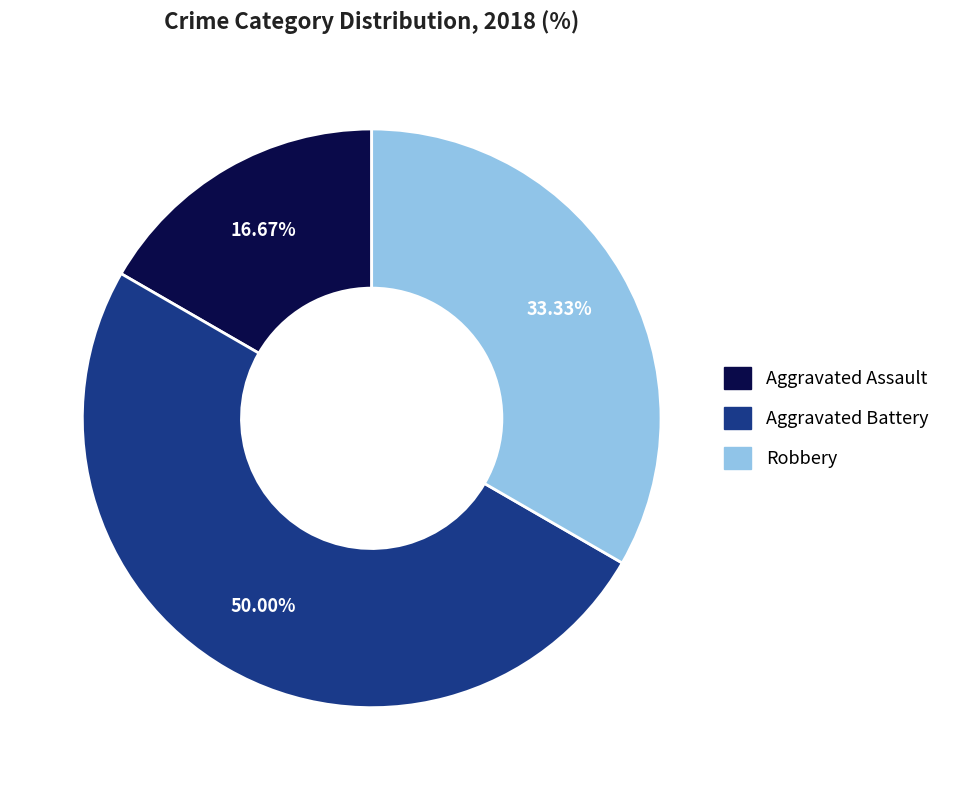

How many segments does this pie chart have?

3